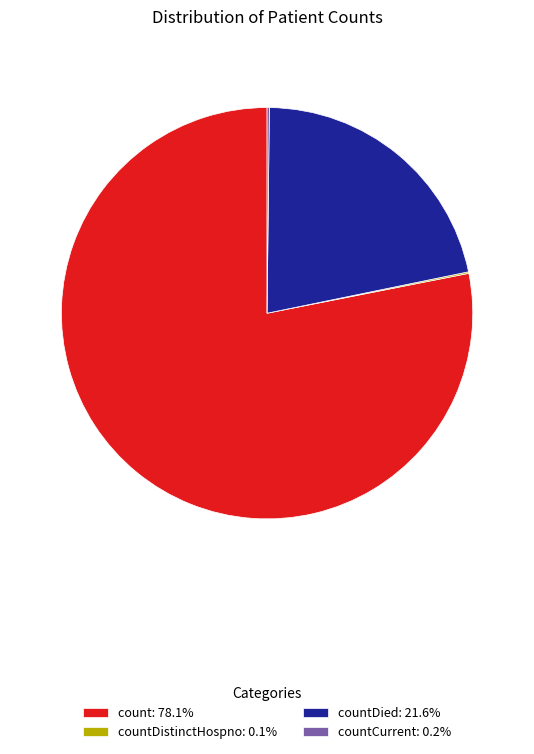

Is there a majority slice in this chart?

Yes